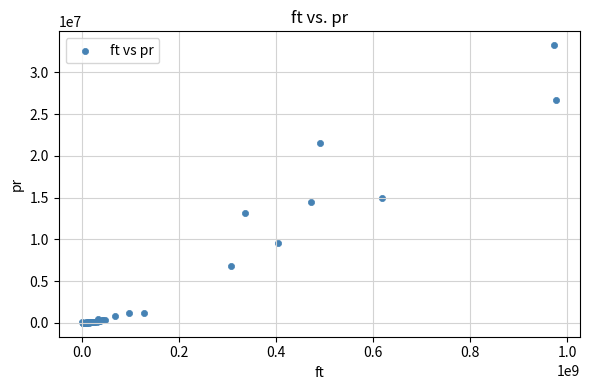

What Y value in the scatter plot is closest to 16619726?

14952957